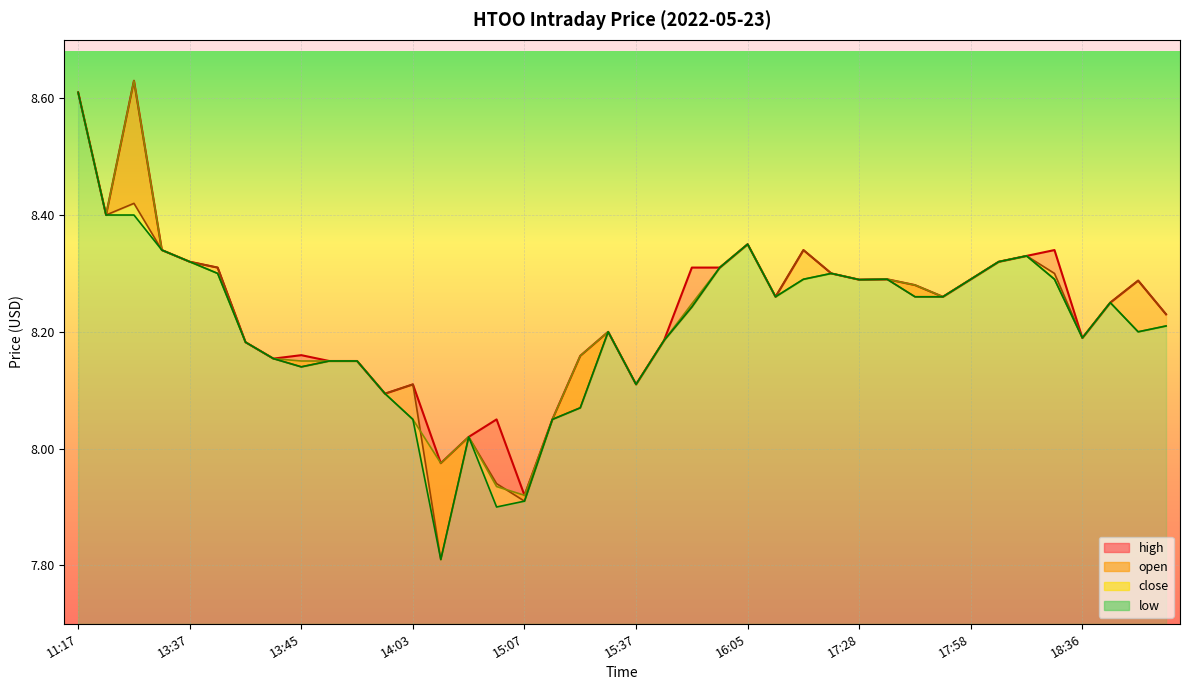

What are all the series names shown in the legend?

open, high, close, low